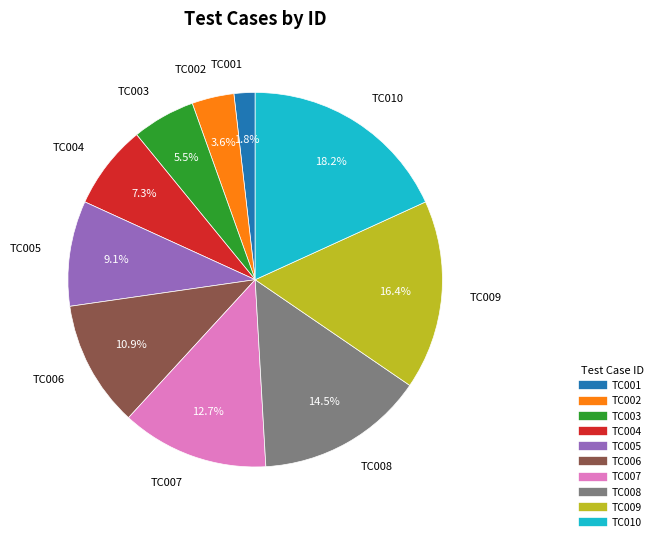

Does TC008 account for over 50% of the chart?

No